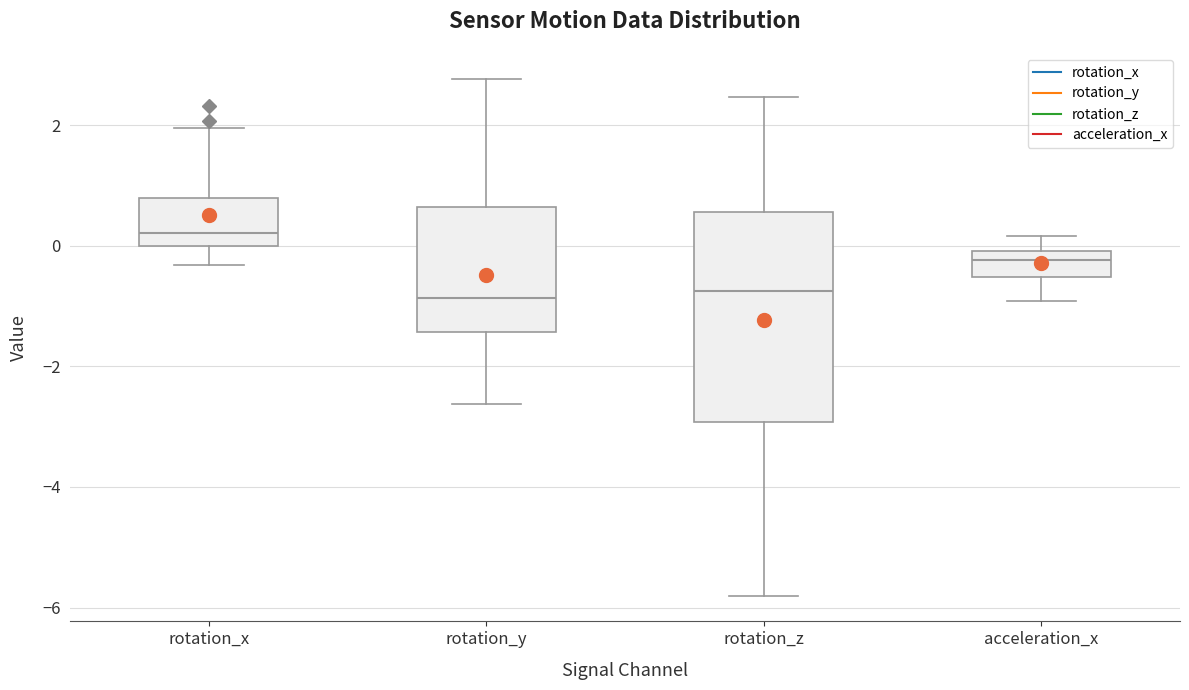

Comparing the boxes themselves (not the whiskers), which one is the tallest?

rotation_z